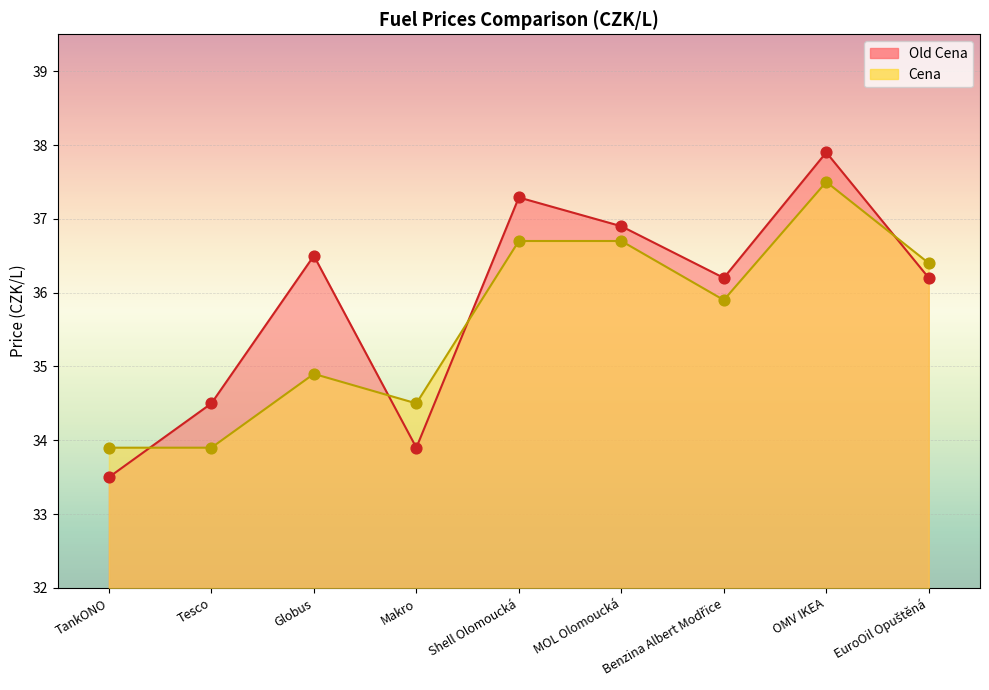

Is the value of Cena at Benzina Albert Modřice greater than the value of Old Cena at OMV IKEA?

No